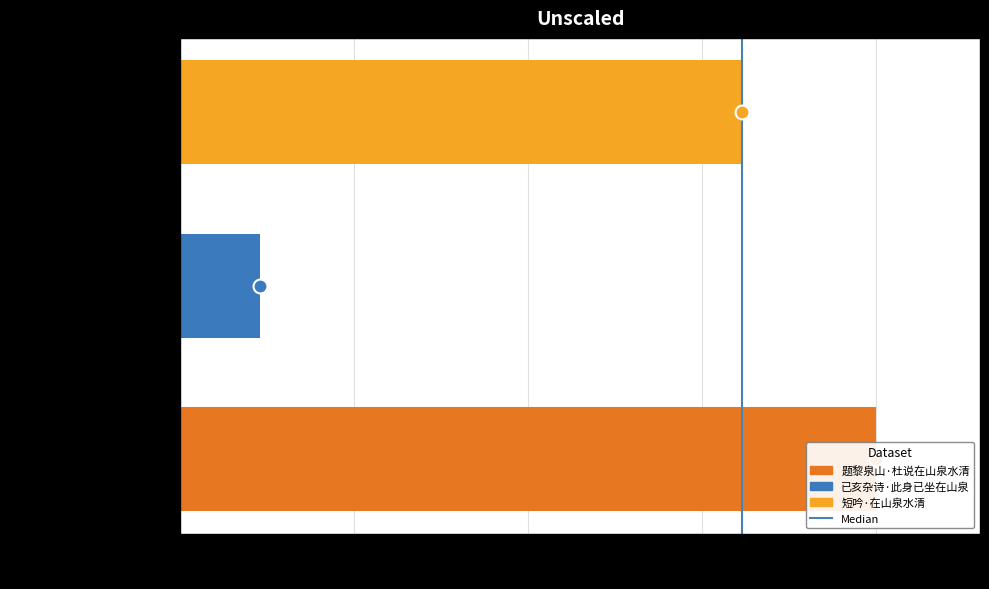

What position from the left is 题黎泉山·杜说在山泉水清?

1